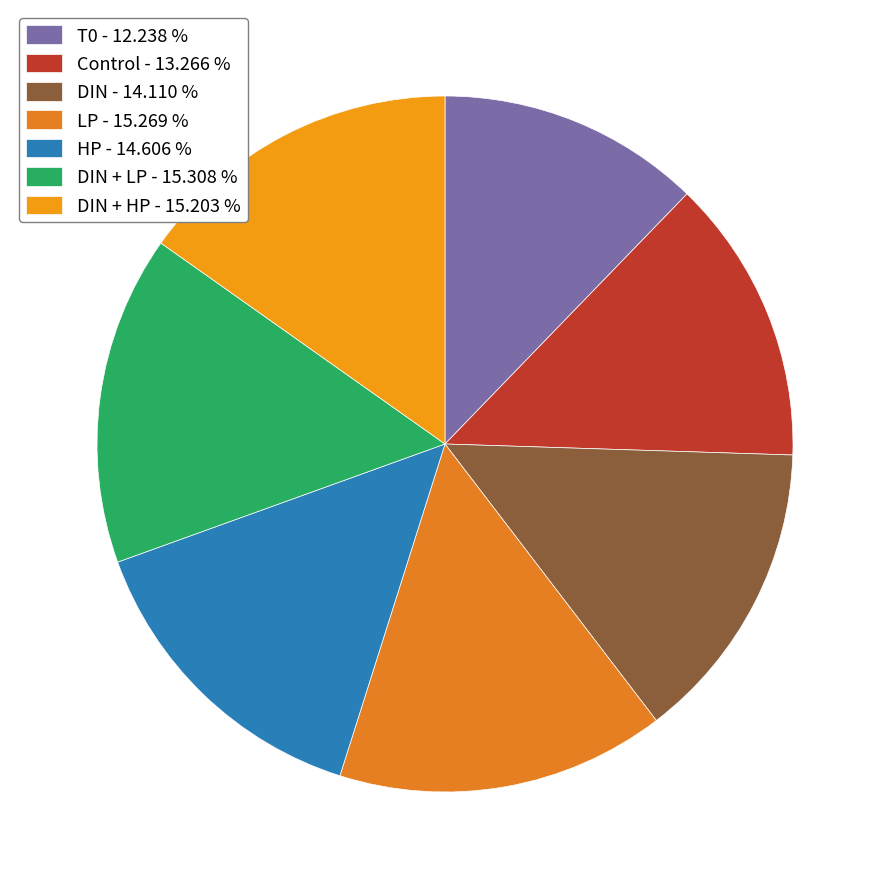

Count the number of slices in the pie.

7